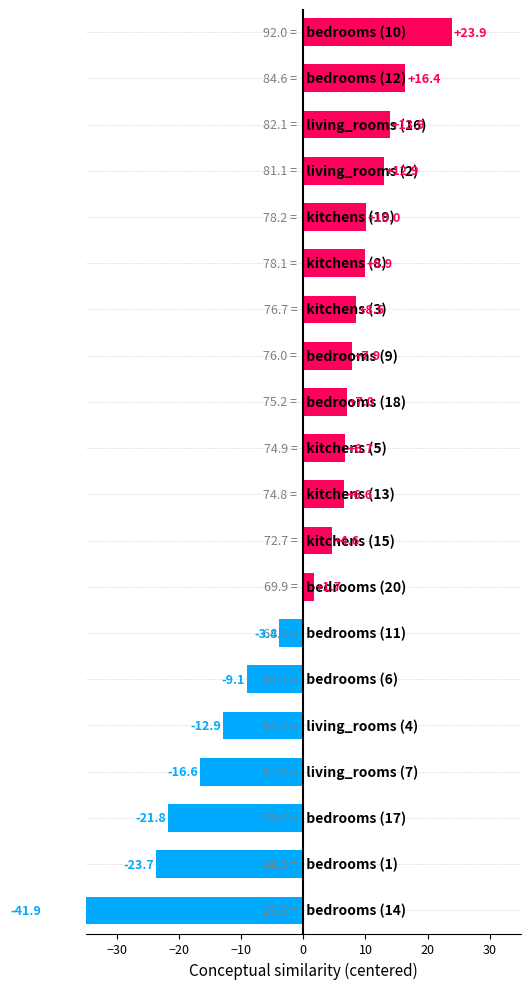

Count the number of data series in this chart.

1